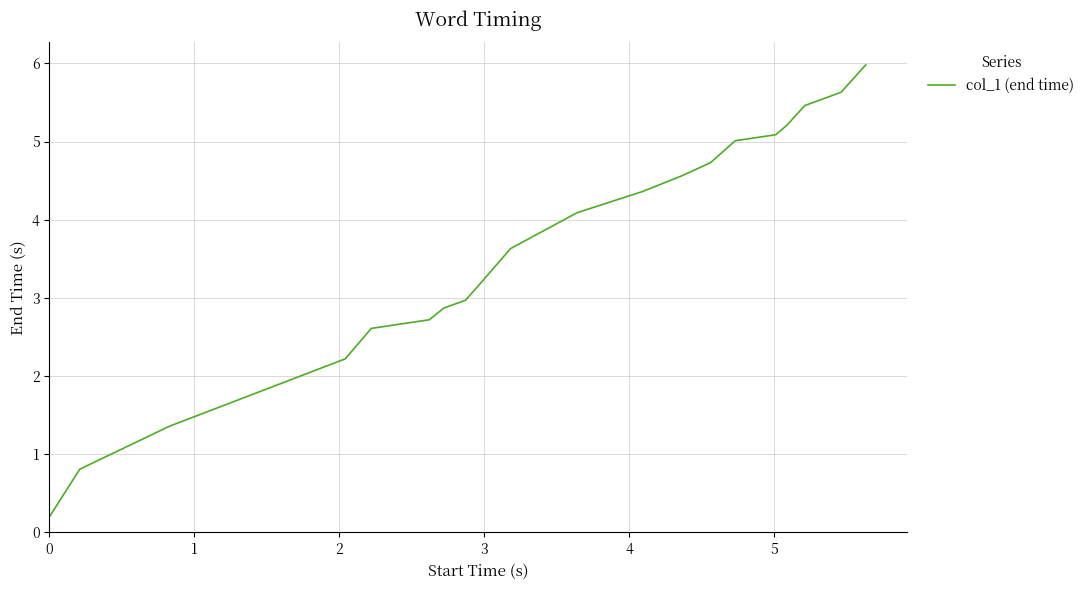

What is the difference between the maximum and minimum values?

5.8